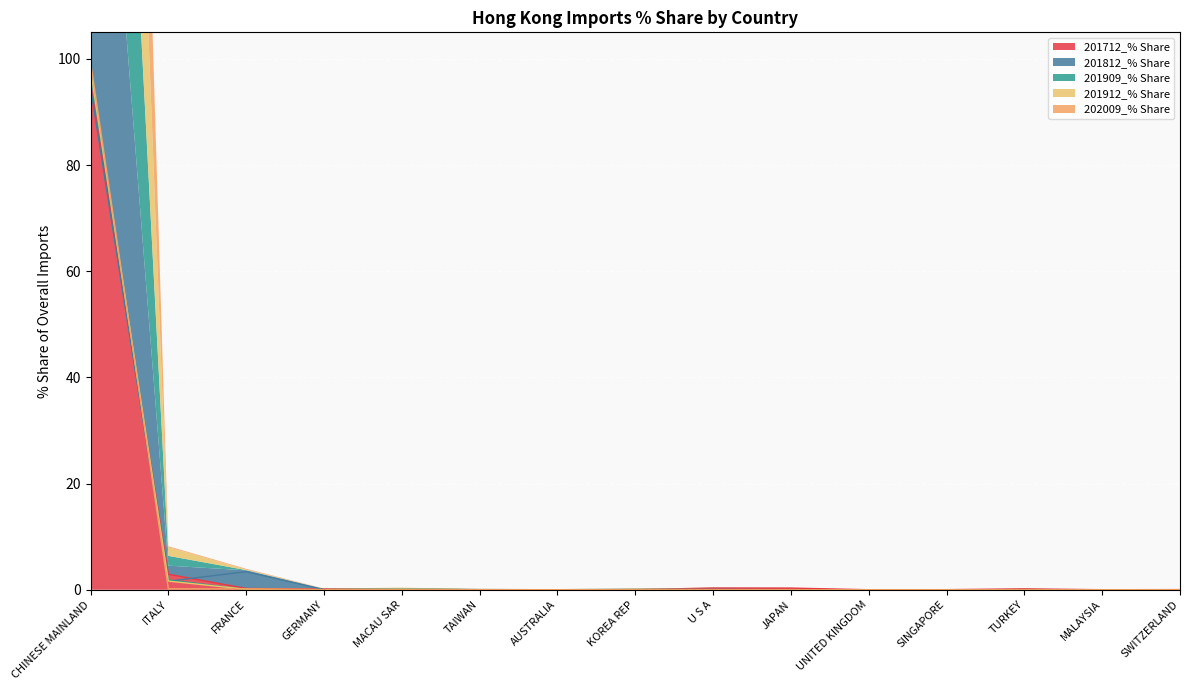

Reading right to left, list all the values displayed in this chart.

201712_% Share: 0.0	0.0	0.2	0.0	0.0	0.3	0.3	0.0	0.0	0.0	0.1	0.1	0.2	2.9	95.4
201812_% Share: 0.0	0.0	0.0	0.0	0.0	0.0	0.1	0.1	0.0	0.0	0.0	0.0	3.4	1.6	94.6
201909_% Share: 0.0	0.0	0.0	0.0	0.0	0.0	0.0	0.0	0.0	0.0	0.1	0.0	0.1	1.8	97.9
201912_% Share: 0.0	0.0	0.0	0.0	0.0	0.0	0.0	0.1	0.0	0.0	0.1	0.0	0.1	1.6	98.0
202009_% Share: 0.0	0.0	0.0	0.0	0.0	0.0	0.0	0.0	0.0	0.0	0.0	0.0	0.2	0.2	99.4